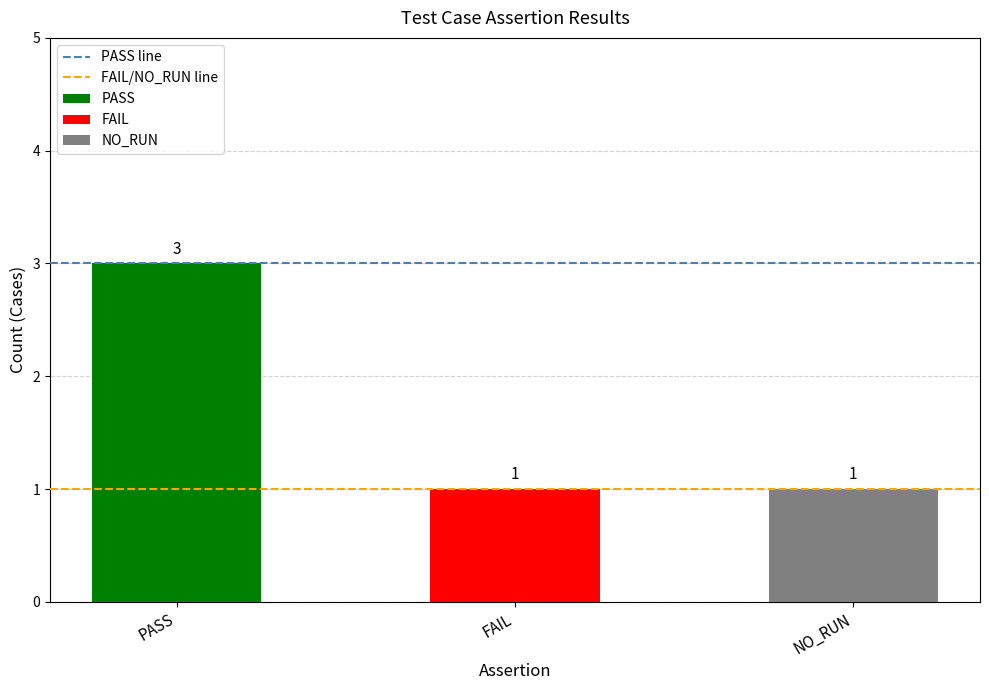

What is the average value of the PASS line series?

3